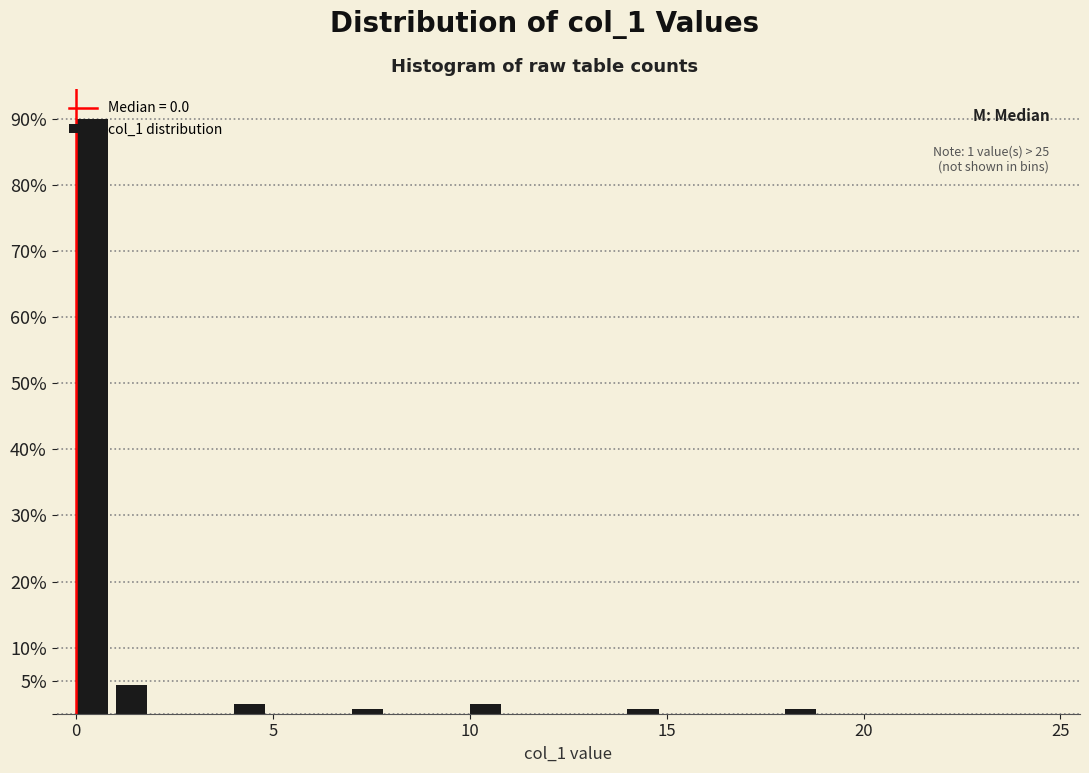

Read against the x-axis, roughly where is the centre of the tallest bar?

0.5